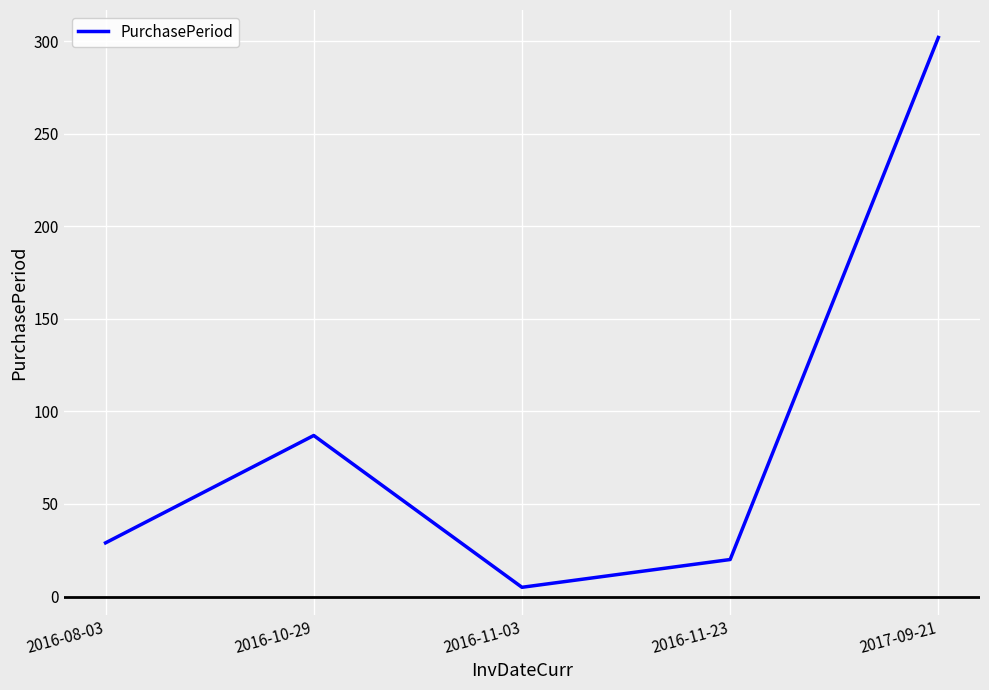

Does the chart display data point markers on the line(s)?

No